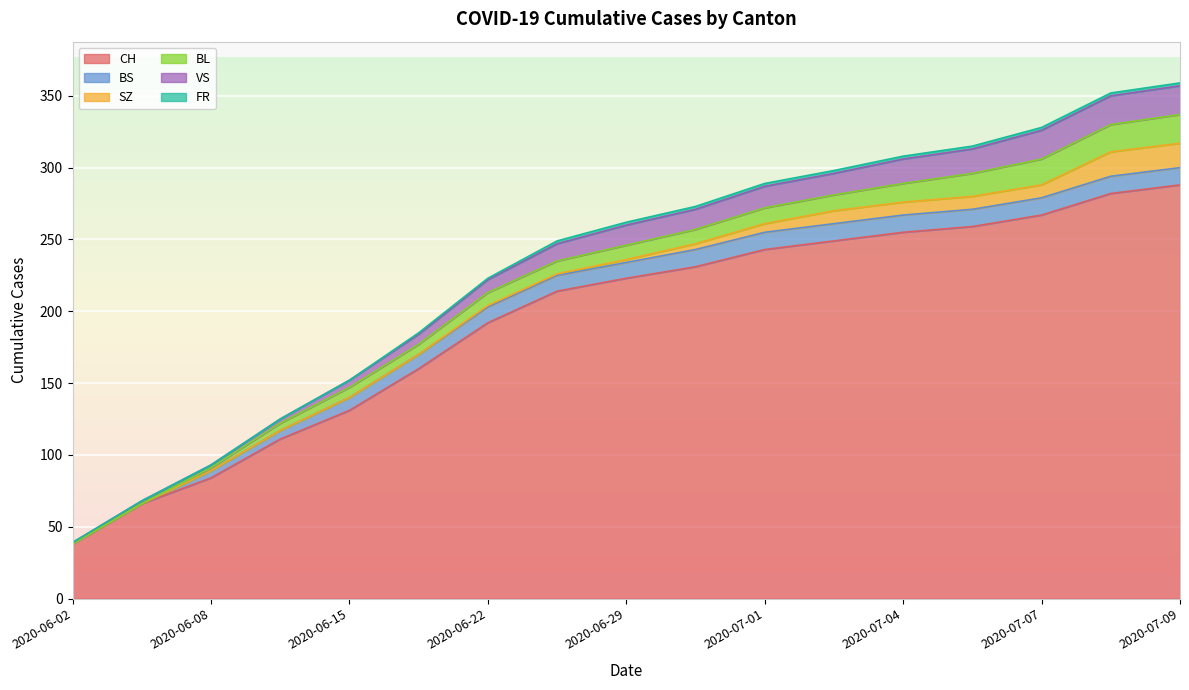

True or false: SZ and VS intersect in this chart.

False